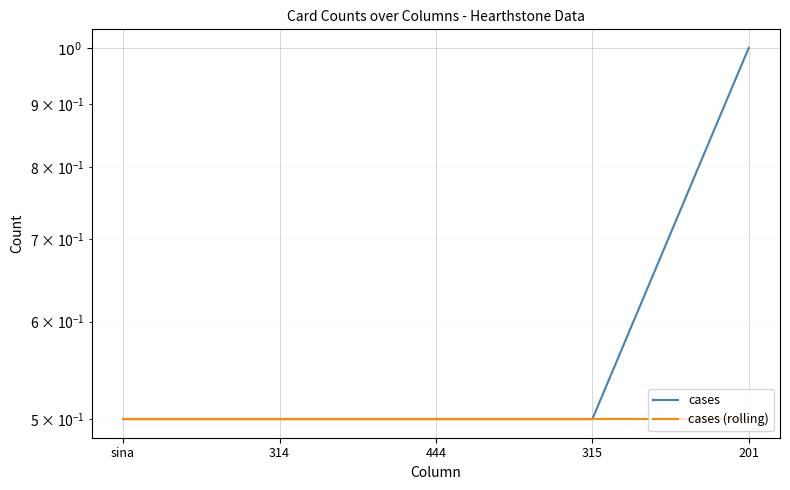

What is the sum of all cases (rolling) values?

2.5